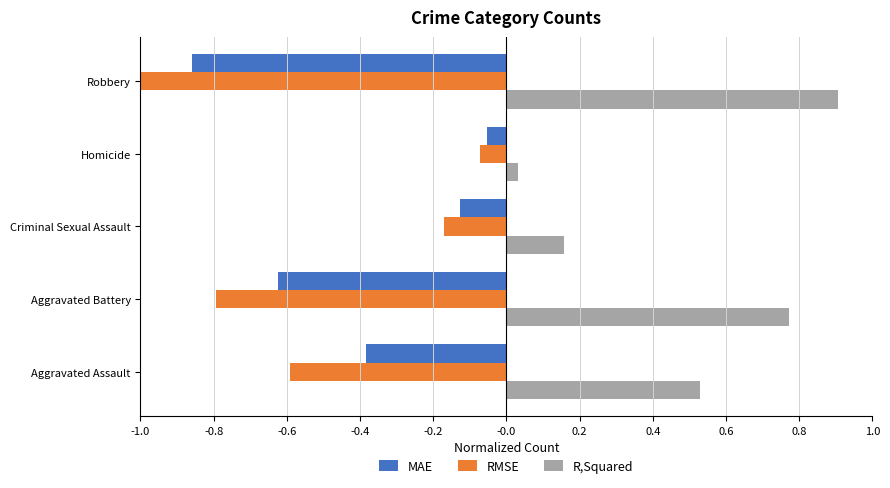

What are all the series names shown in the legend?

MAE, RMSE, R,Squared